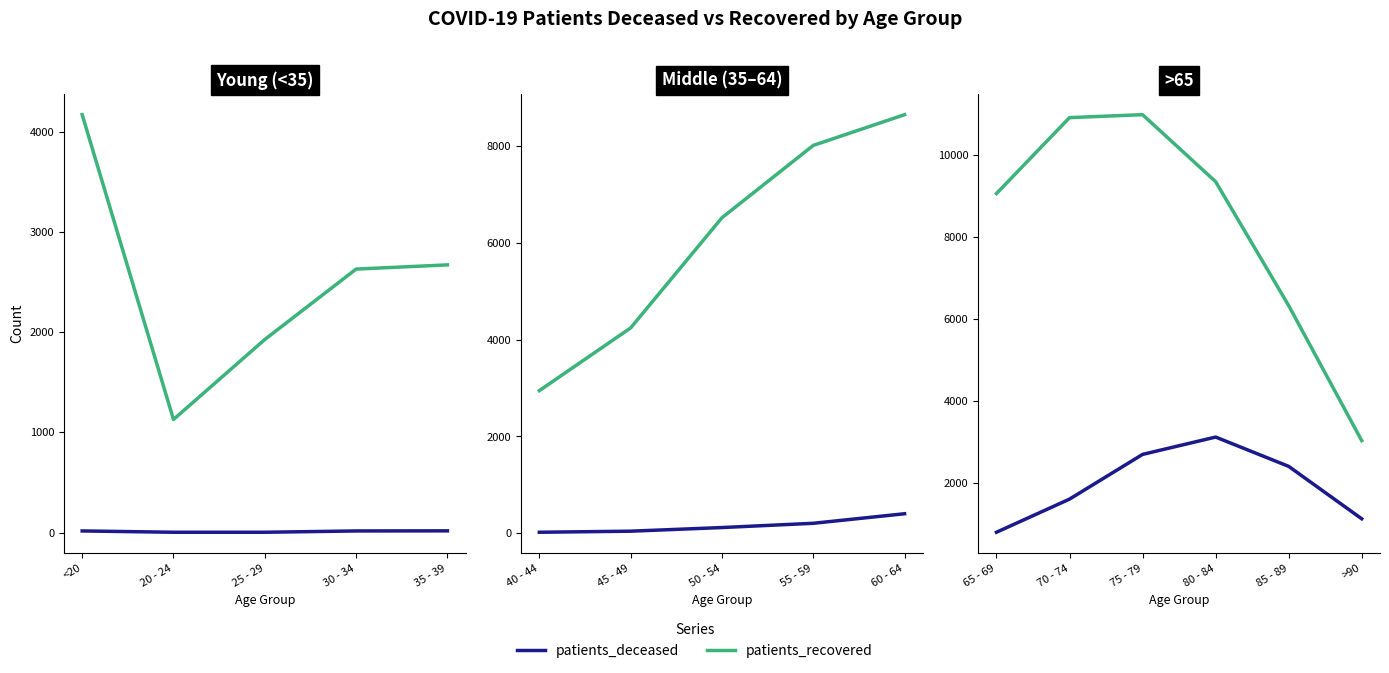

True or false: patients_deceased and patients_recovered cross at least once.

False